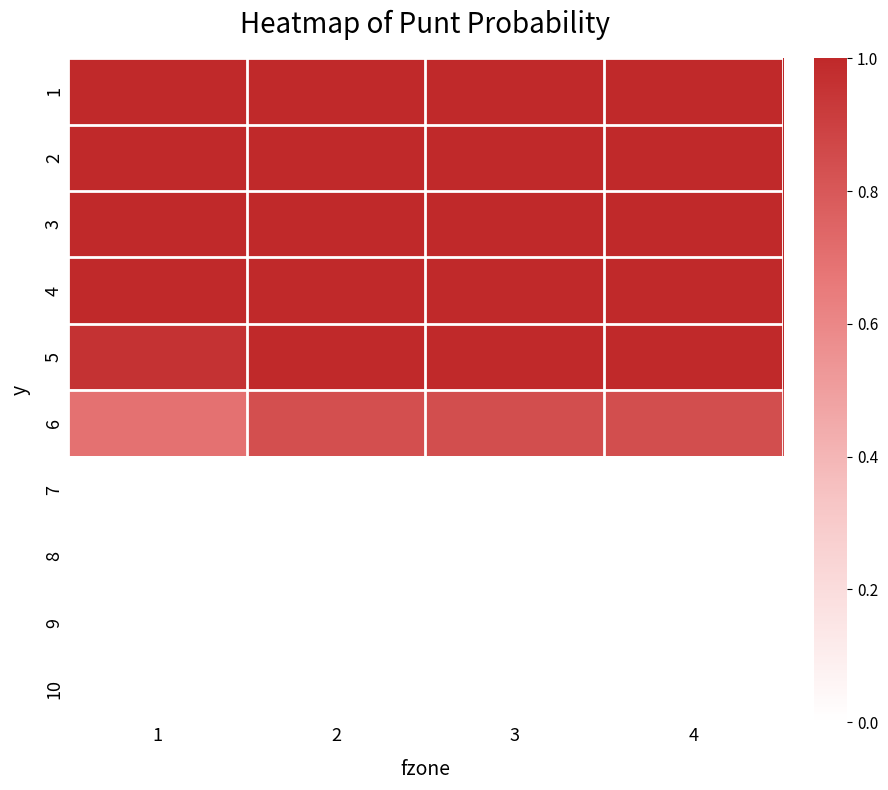

Reading left to right, transcribe all the data shown in this chart.

1: 1=1.0	2=1.0	3=1.0	4=1.0
2: 1=1.0	2=1.0	3=1.0	4=1.0
3: 1=1.0	2=1.0	3=1.0	4=1.0
4: 1=1.0	2=1.0	3=1.0	4=1.0
5: 1=1.0	2=1.0	3=1.0	4=1.0
6: 1=0.7	2=0.8	3=0.8	4=0.8
7: 1=0.0	2=0.0	3=0.0	4=0.0
8: 1=0.0	2=0.0	3=0.0	4=0.0
9: 1=0.0	2=0.0	3=0.0	4=0.0
10: 1=0.0	2=0.0	3=0.0	4=0.0